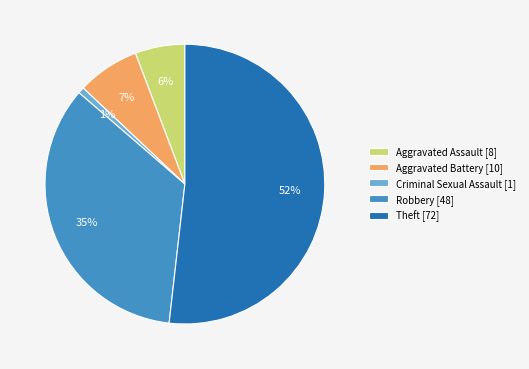

Which category accounts for the majority?

Theft